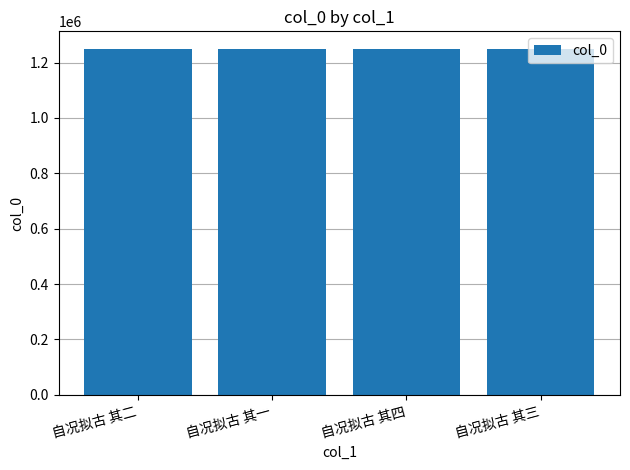

What is the smallest value displayed?

1250496